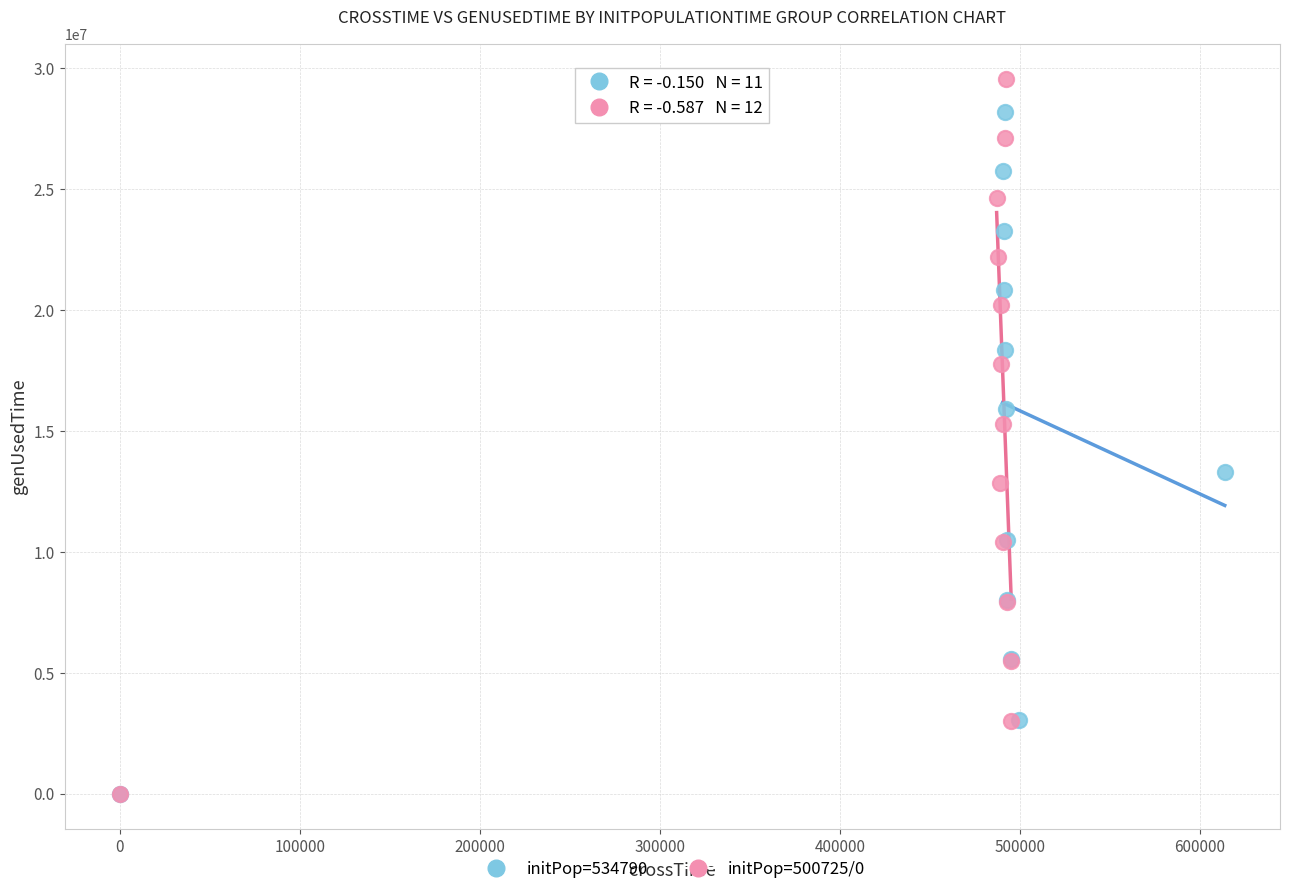

What are all the series names shown in the legend?

initPop=534790, initPop=500725/0